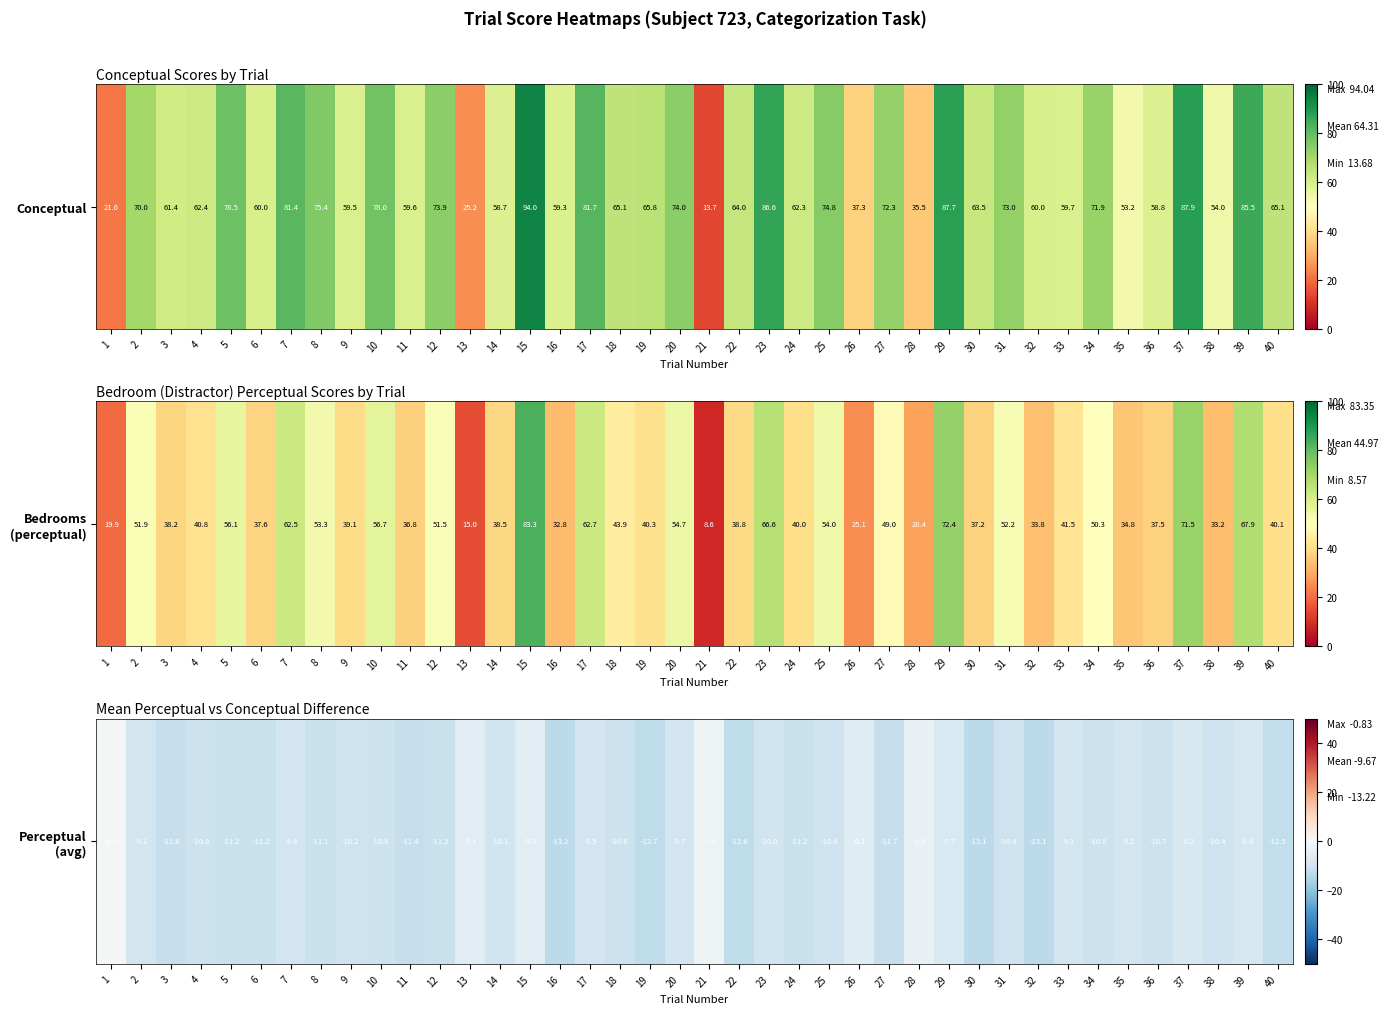

Reading left to right, extract all data points from this chart.

1=-0.8	2=-9.1	3=-11.6	4=-10.8	5=-11.2	6=-11.2	7=-9.4	8=-11.1	9=-10.2	10=-10.6	11=-11.4	12=-11.2	13=-5.1	14=-10.1	15=-5.3	16=-13.2	17=-9.5	18=-10.6	19=-12.7	20=-9.7	21=-2.5	22=-12.6	23=-10.0	24=-11.2	25=-10.4	26=-6.1	27=-11.7	28=-3.5	29=-7.7	30=-13.1	31=-10.4	32=-13.1	33=-9.1	34=-10.8	35=-9.2	36=-10.7	37=-8.2	38=-10.4	39=-8.8	40=-12.5